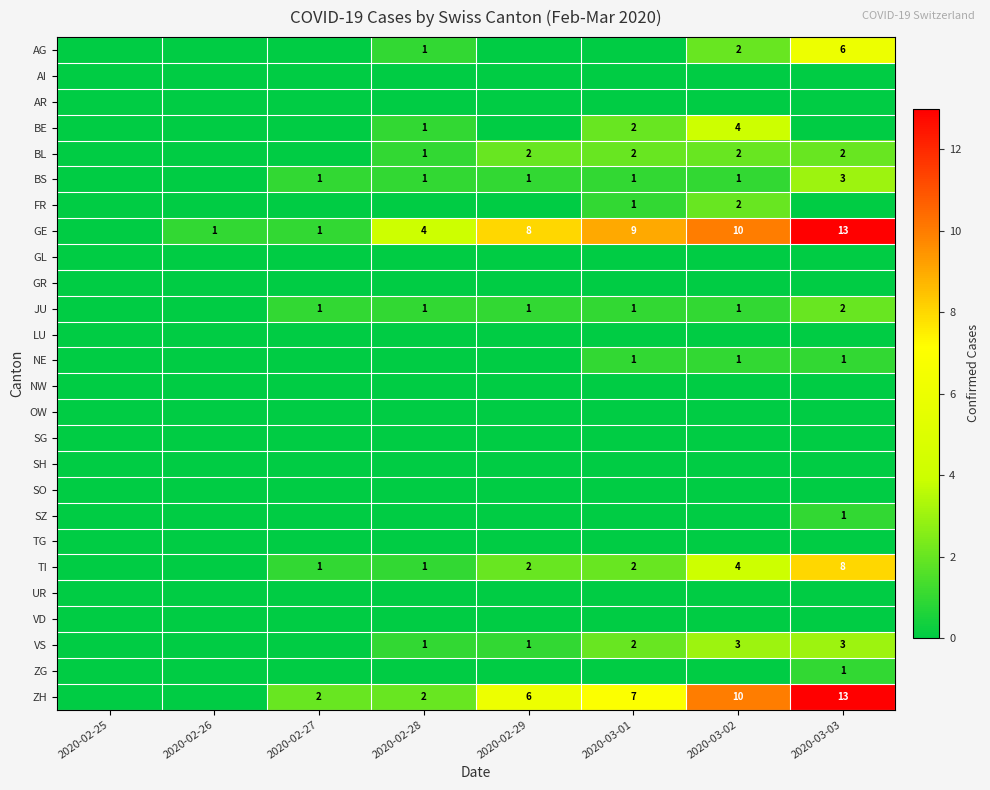

Which category has the highest value in the GL series?

2020-02-25